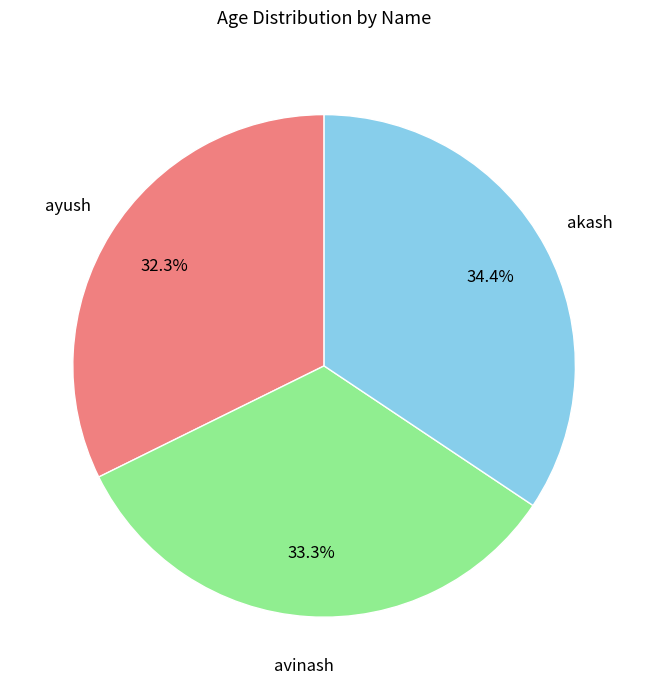

Count the number of slices in the pie.

3